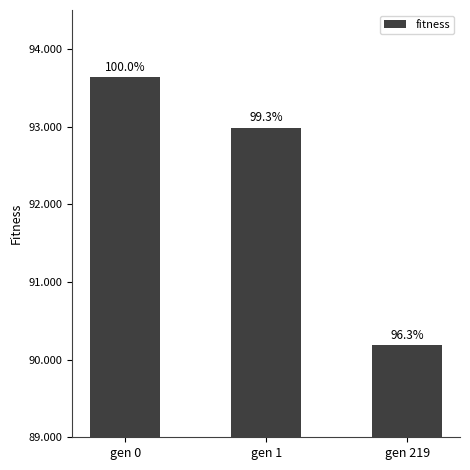

Does the chart contain any negative values?

No